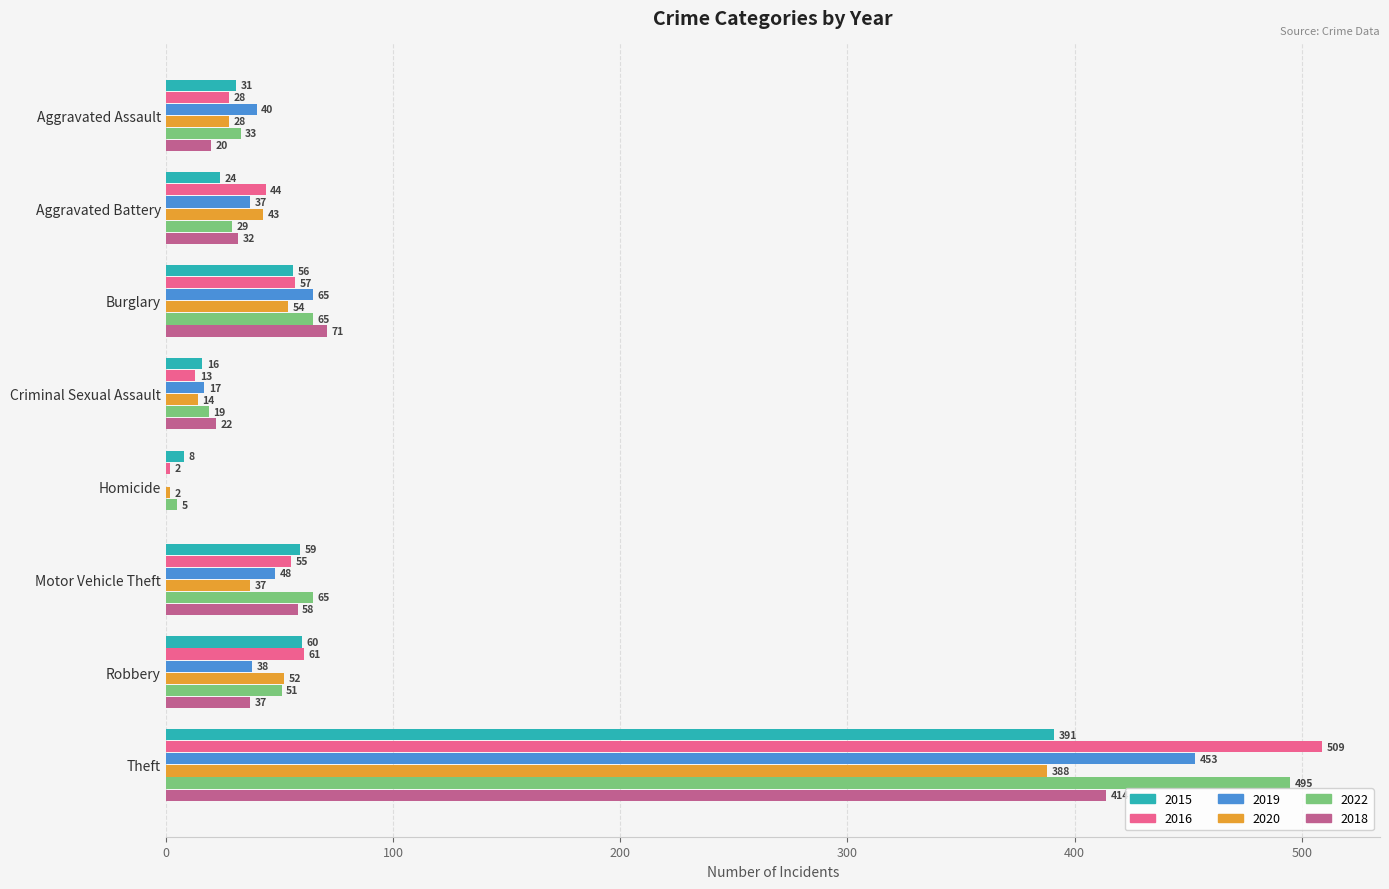

Between Aggravated Assault and Burglary, which series saw the biggest shift?

2018